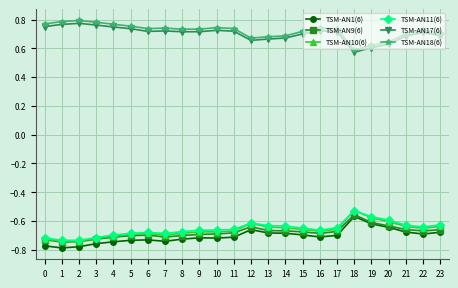

The TSM-AN9(6) series shows -0.4 at 13. True or false?

False